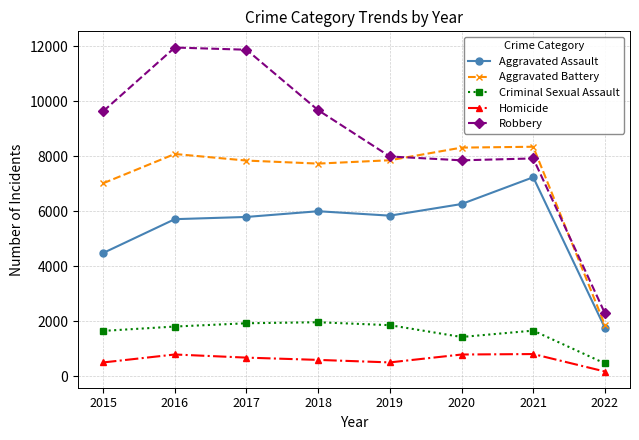

What is the minimum value shown in the chart?

166